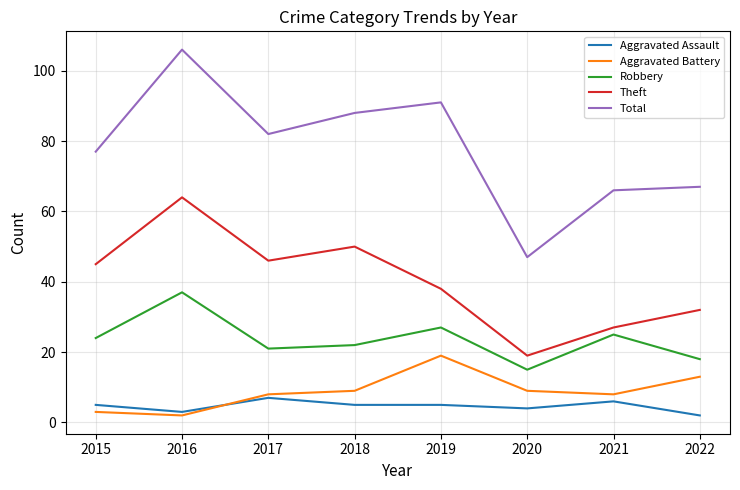

True or false: Aggravated Assault and Theft cross at least once.

False